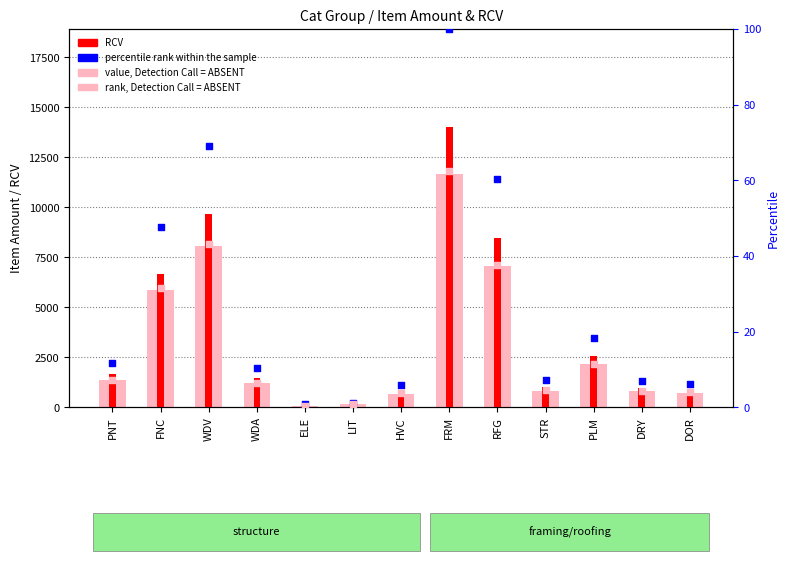

Which series has the largest total across all categories?

RCV